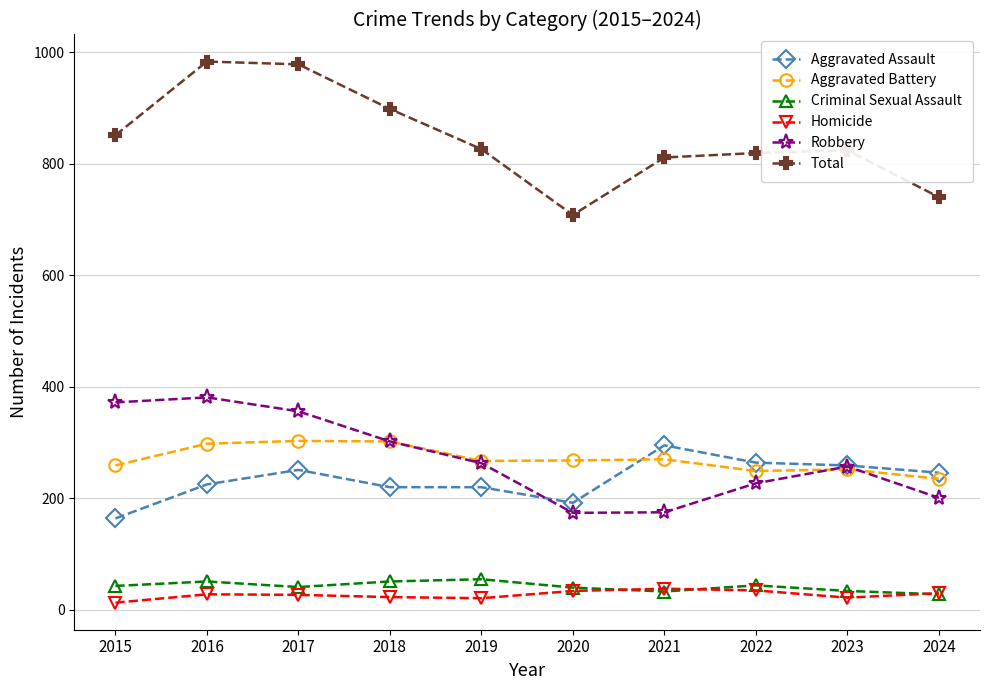

What is the difference between the maximum and minimum values in the Robbery series?

207